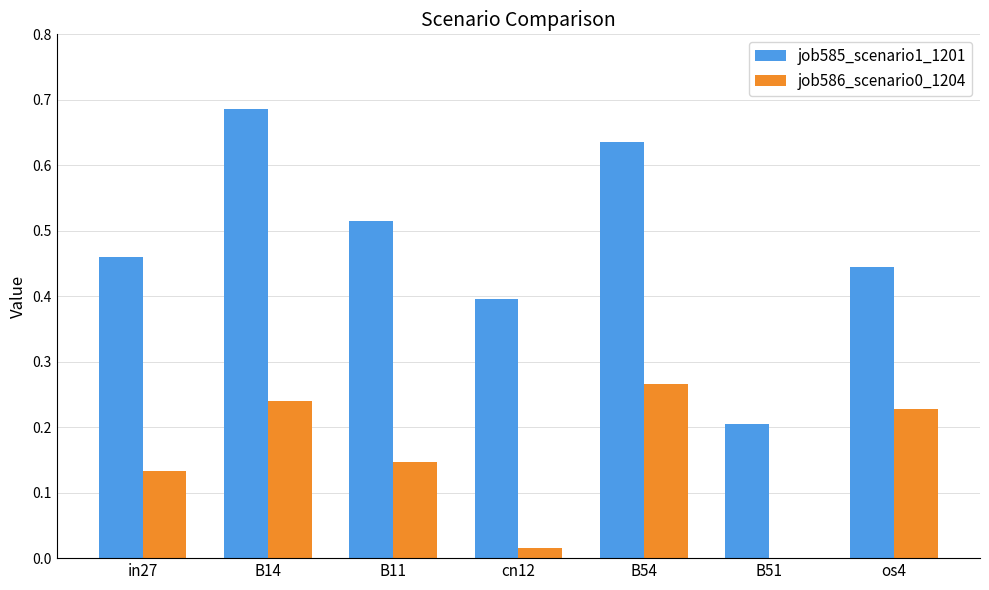

The job585_scenario1_1201 series shows 0.2 at cn12. True or false?

False